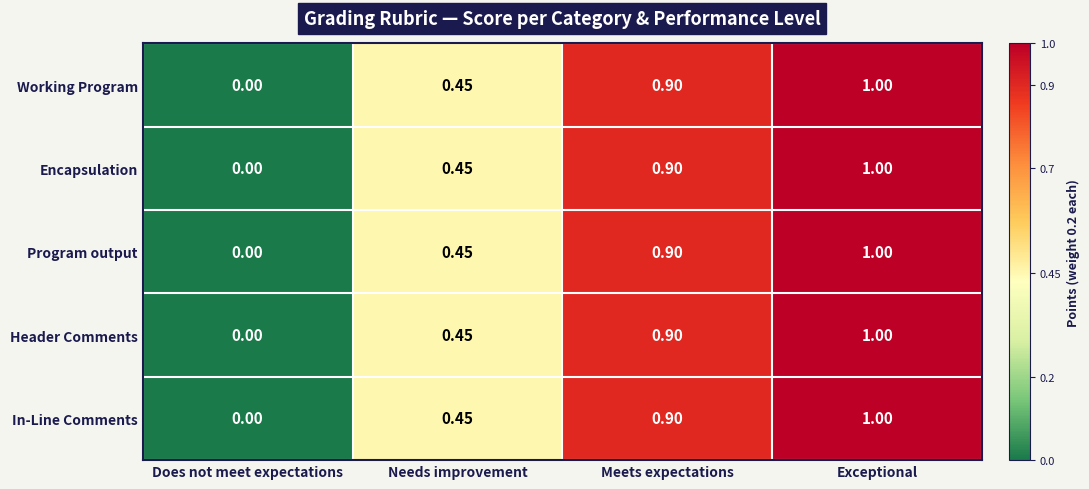

What is the maximum value shown in the chart?

1.0